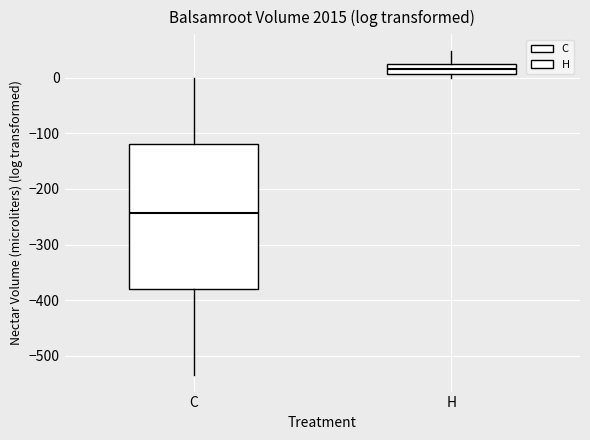

Which box's median line is the lowest?

C